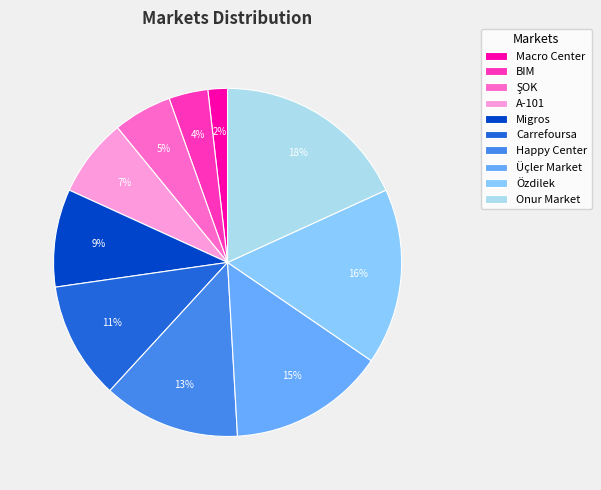

Count the number of slices in the pie.

10